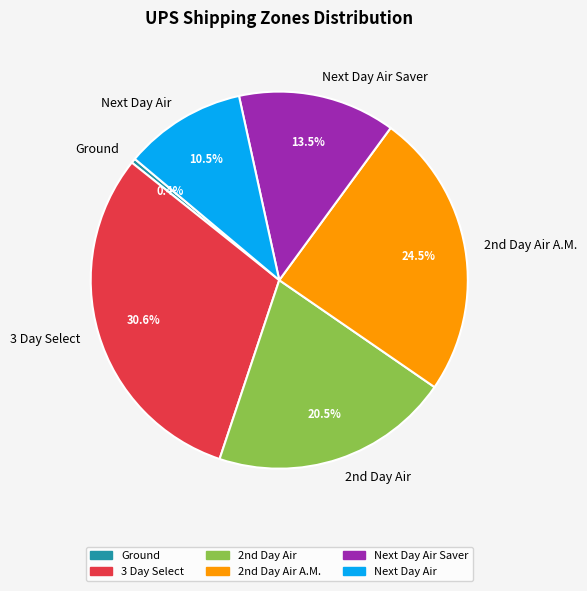

What is the smallest slice in the pie chart?

Ground